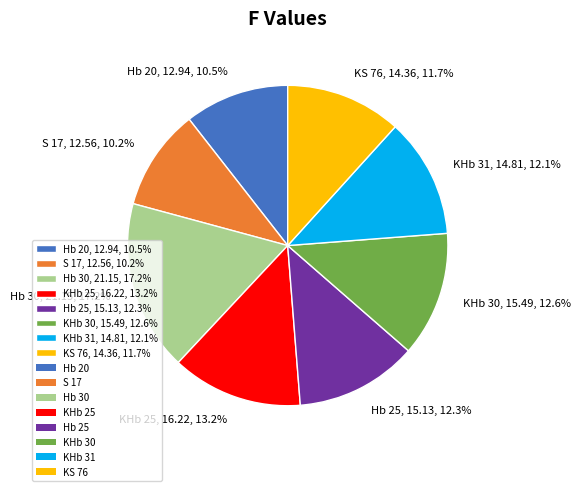

Does any single category account for the majority?

No